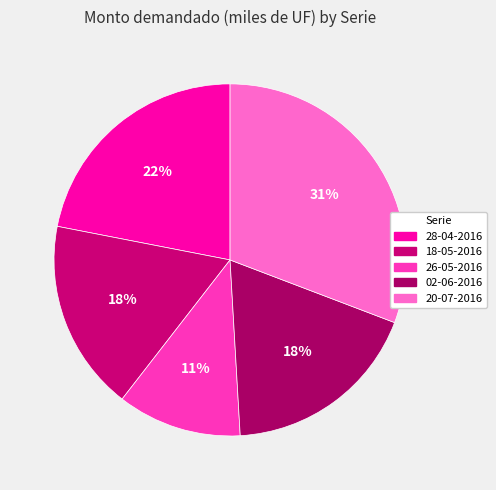

Which category has the biggest portion of the pie?

20-07-2016